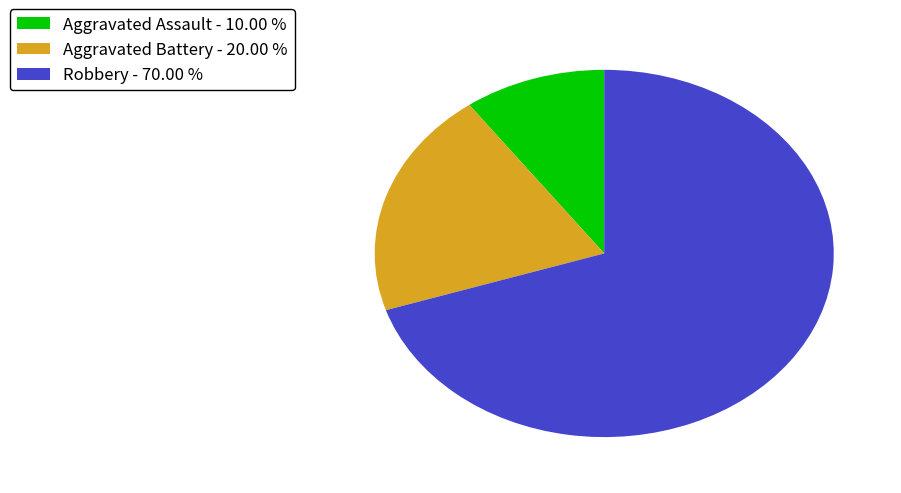

Combined, do Aggravated Assault and Aggravated Battery account for over 50%?

No